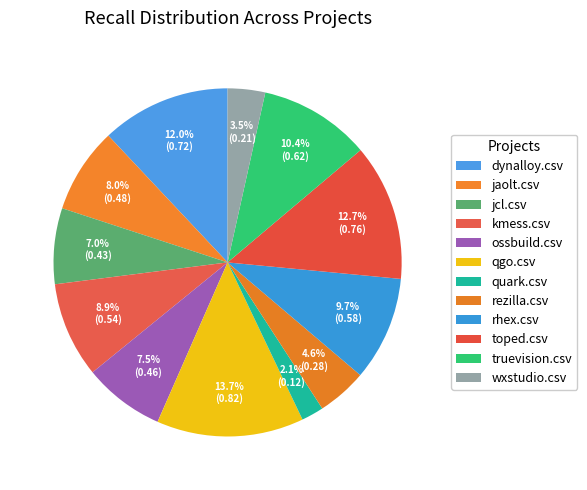

What percentage is the jaolt.csv slice, to the nearest percent?

8%